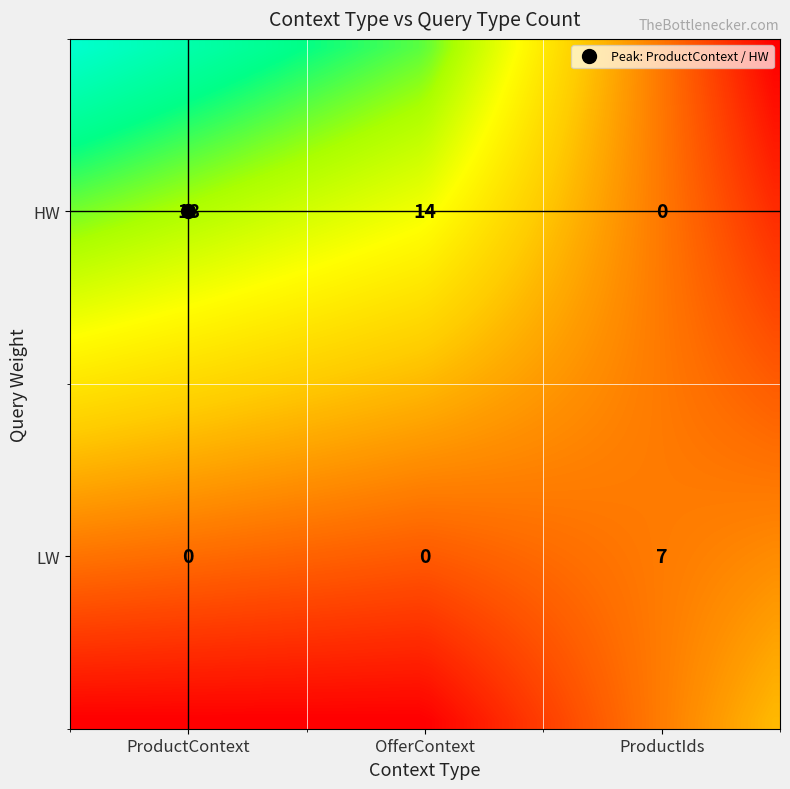

At how many categories does at least one series exceed 10?

2